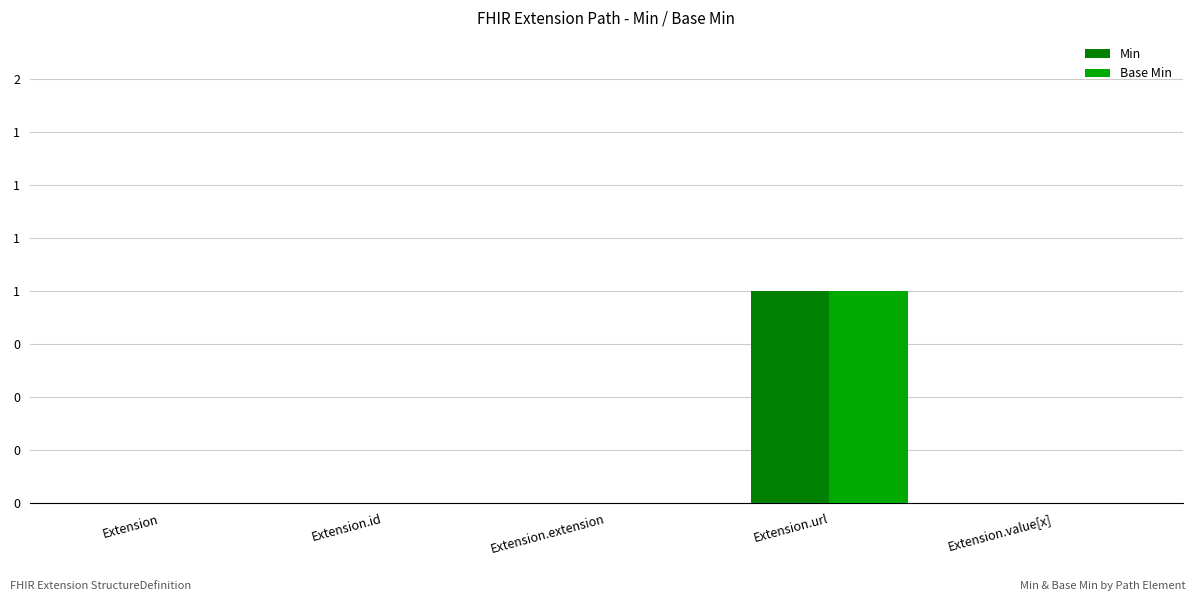

List the labels in order of Min value, smallest first.

Extension, Extension.id, Extension.extension, Extension.value[x], Extension.url